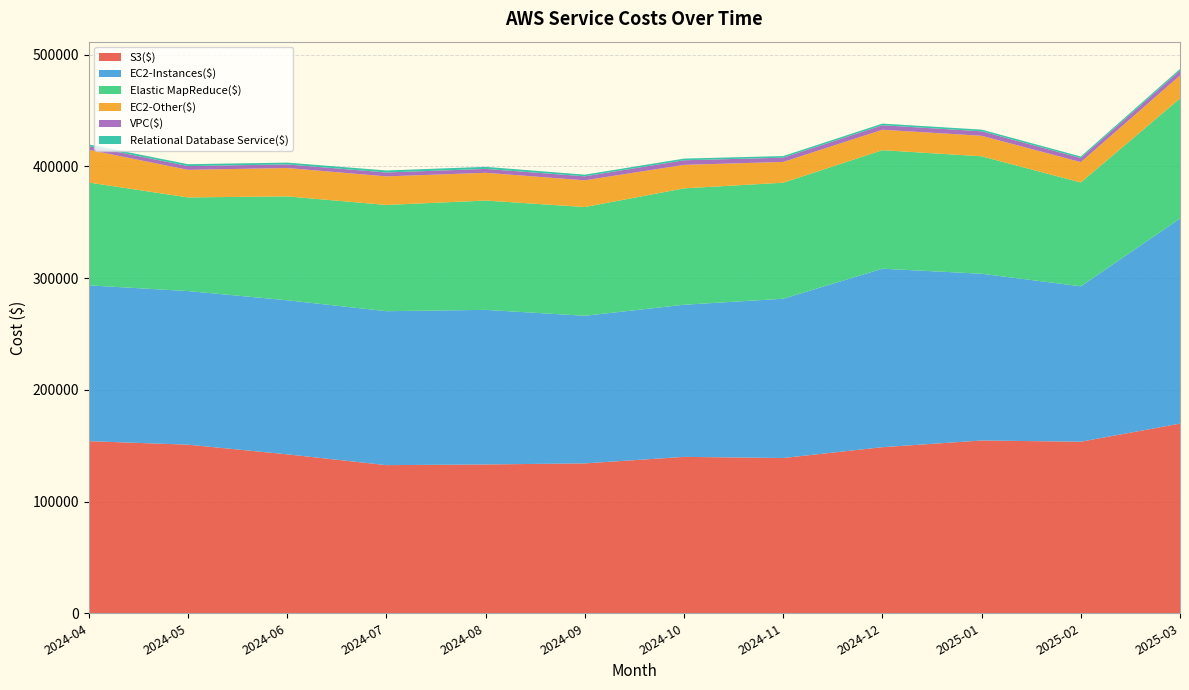

Reading left to right, extract all data points from this chart.

S3($): 2024-04=154077.4	2024-05=150929.4	2024-06=142292.8	2024-07=132616.4	2024-08=133235.9	2024-09=134181.8	2024-10=140004.3	2024-11=139000.8	2024-12=148682.5	2025-01=154668.4	2025-02=153587.2	2025-03=169785.0
EC2-Instances($): 2024-04=139486.9	2024-05=137520.8	2024-06=137916.6	2024-07=137812.3	2024-08=138372.9	2024-09=132143.7	2024-10=136195.3	2024-11=142571.1	2024-12=159776.9	2025-01=149288.0	2025-02=139127.0	2025-03=183587.4
Elastic MapReduce($): 2024-04=92037.4	2024-05=83816.9	2024-06=92992.8	2024-07=95109.3	2024-08=97866.4	2024-09=97350.4	2024-10=104188.1	2024-11=103882.0	2024-12=106104.0	2025-01=105133.0	2025-02=92929.5	2025-03=107482.8
EC2-Other($): 2024-04=29273.8	2024-05=24707.4	2024-06=25394.6	2024-07=25572.2	2024-08=24832.8	2024-09=23919.8	2024-10=21016.2	2024-11=18591.3	2024-12=18285.2	2025-01=18355.0	2025-02=18248.7	2025-03=20542.1
VPC($): 2024-04=3229.9	2024-05=3374.0	2024-06=3219.4	2024-07=3485.4	2024-08=3493.0	2024-09=3566.1	2024-10=4125.4	2024-11=3805.0	2024-12=4021.1	2025-01=4034.4	2025-02=3653.6	2025-03=4442.5
Relational Database Service($): 2024-04=1612.3	2024-05=1665.1	2024-06=1614.6	2024-07=1793.5	2024-08=1848.2	2024-09=1485.3	2024-10=1492.5	2024-11=1449.7	2024-12=1492.5	2025-01=1493.7	2025-02=1368.2	2025-03=1501.7